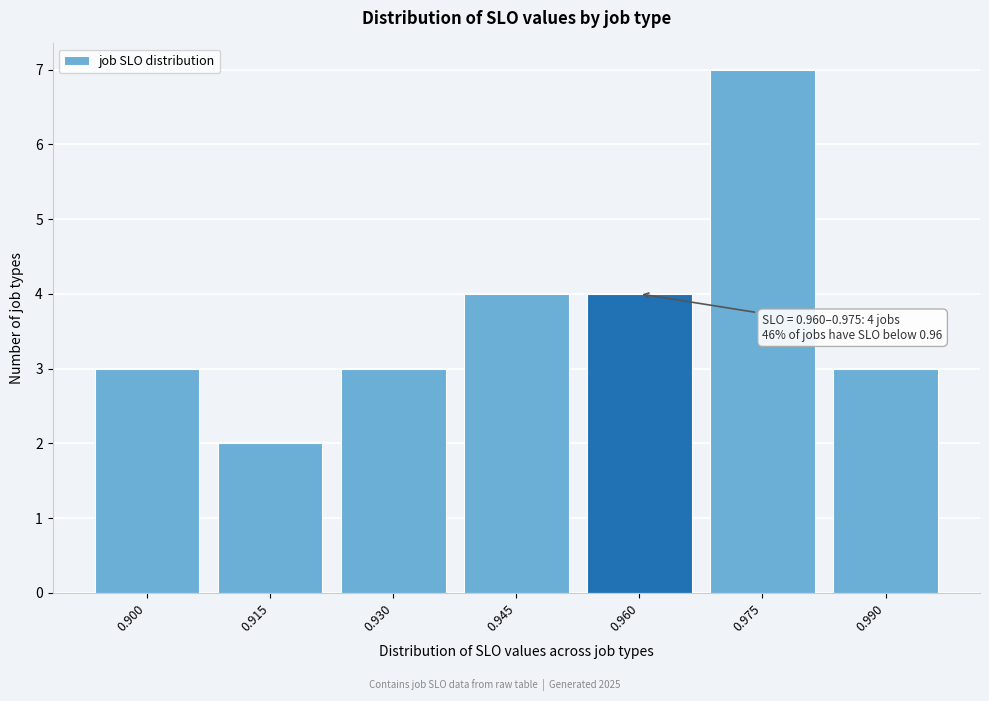

Reading left to right, transcribe all the data shown in this chart.

3	2	3	4	4	7	3